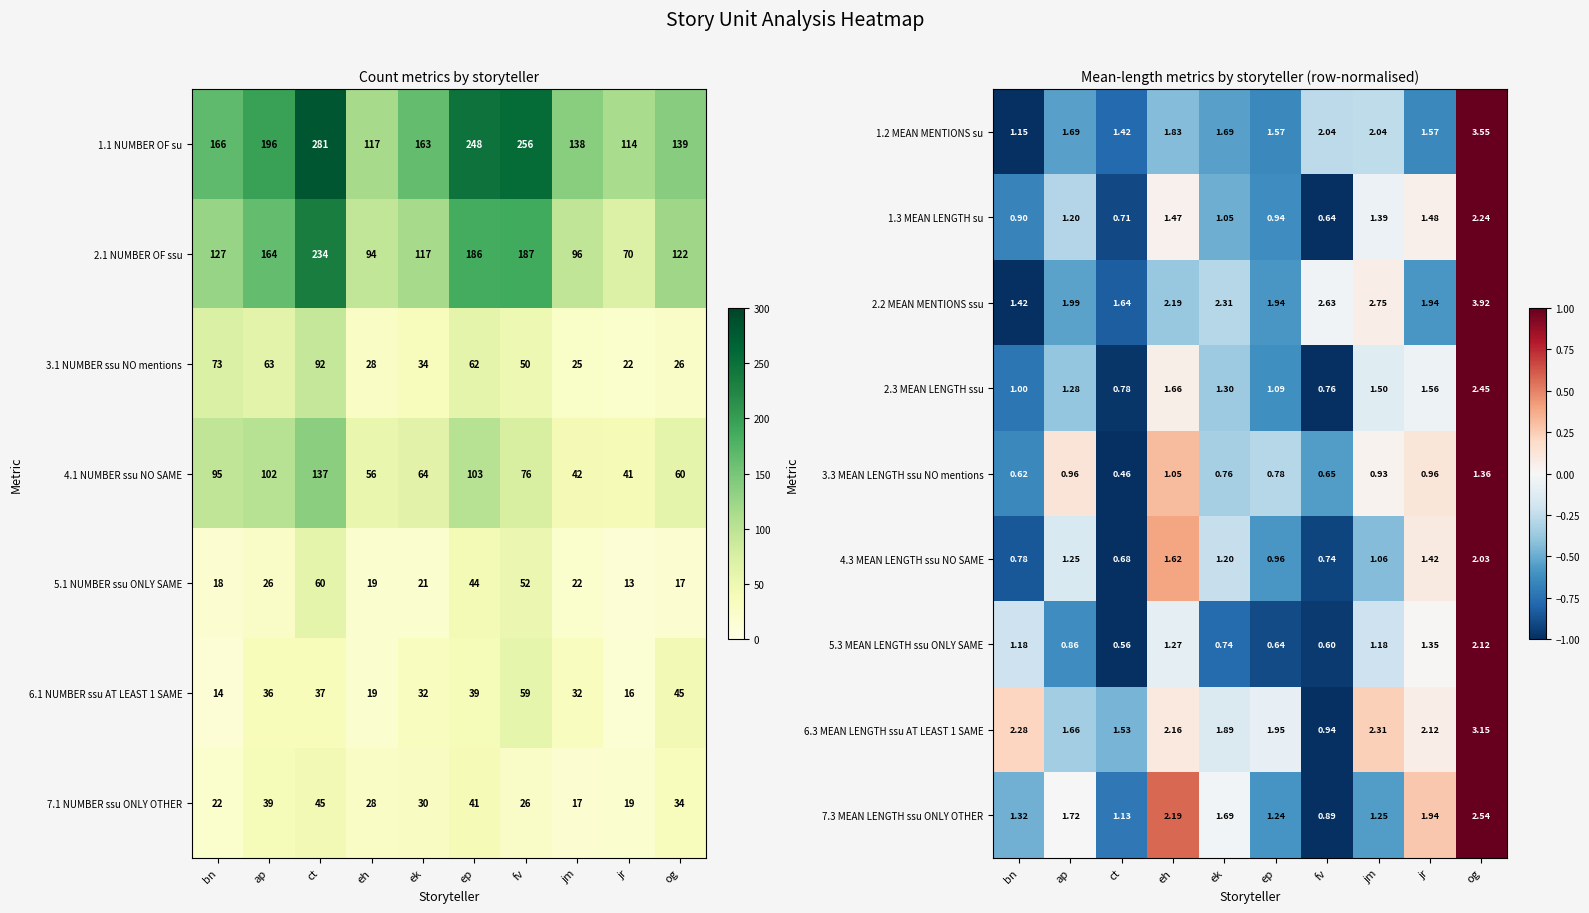

Is the value of 2.3 MEAN LENGTH ssu at jm greater than the value of 3.3 MEAN LENGTH ssu NO mentions at fv?

Yes